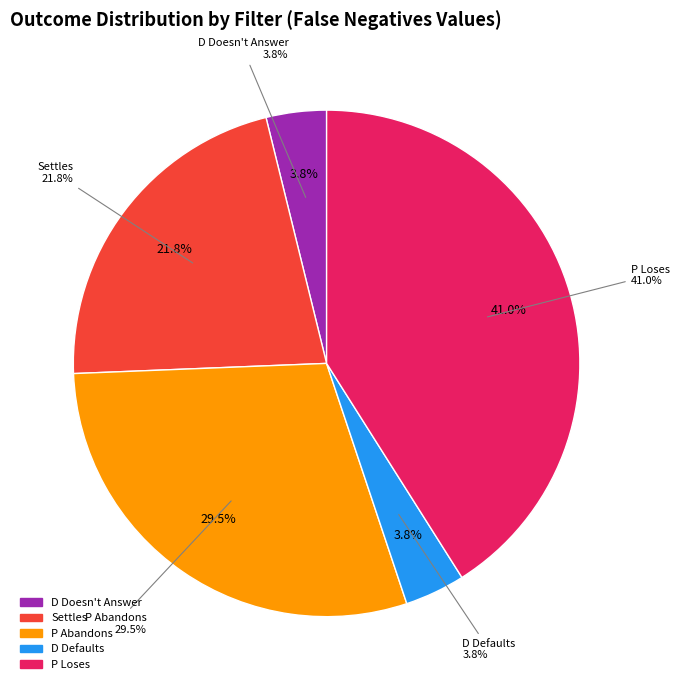

What portion of the pie excludes Settles?

78.2%